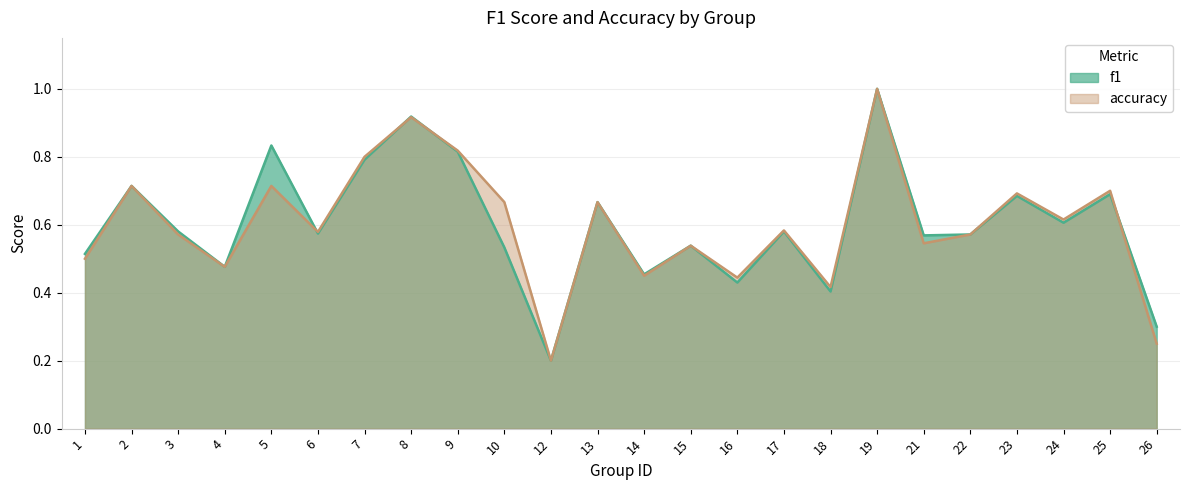

List the series in order of their peak value, lowest first.

f1, accuracy